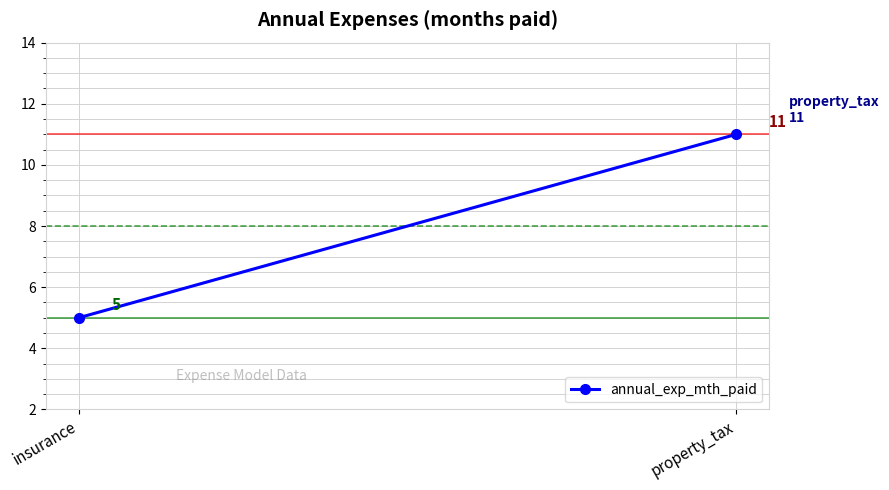

The value at property_tax is 11. True or false?

True